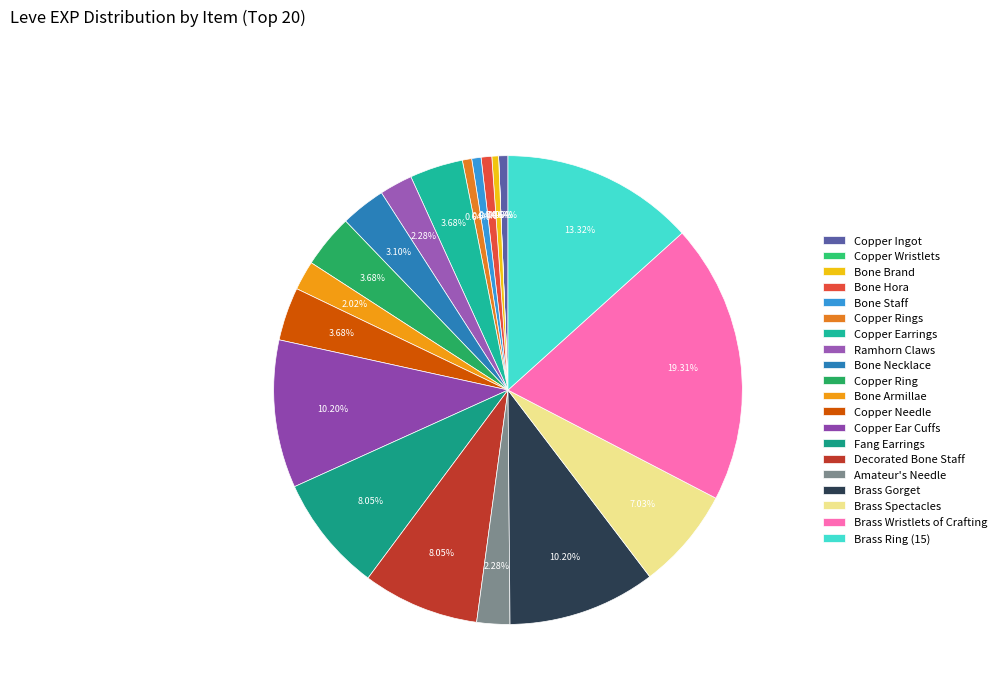

True or false: Bone Necklace accounts for 3% of the total.

True